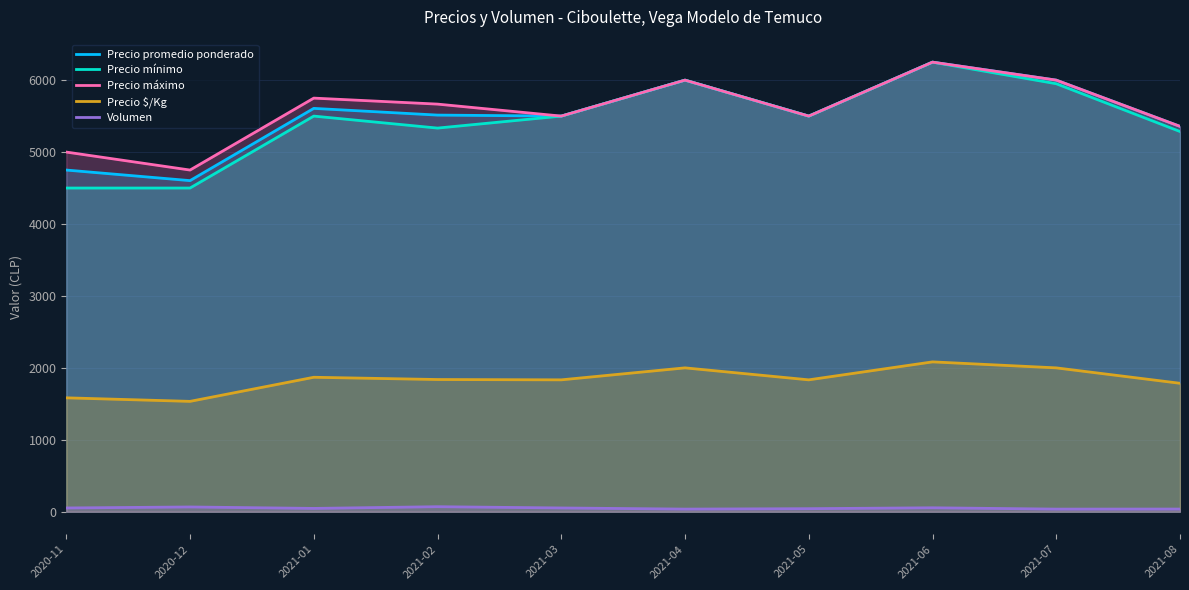

Reading left to right, transcribe all the data shown in this chart.

Precio promedio ponderado: 2020-11=4750.0	2020-12=4603.0	2021-01=5607.2	2021-02=5514.0	2021-03=5500.0	2021-04=6000.0	2021-05=5500.0	2021-06=6250.0	2021-07=6000.0	2021-08=5357.1
Precio mínimo: 2020-11=4500.0	2020-12=4500.0	2021-01=5500.0	2021-02=5333.3	2021-03=5500.0	2021-04=6000.0	2021-05=5500.0	2021-06=6250.0	2021-07=5950.0	2021-08=5285.7
Precio máximo: 2020-11=5000.0	2020-12=4750.0	2021-01=5750.0	2021-02=5666.7	2021-03=5500.0	2021-04=6000.0	2021-05=5500.0	2021-06=6250.0	2021-07=6000.0	2021-08=5357.1
Precio $/Kg: 2020-11=1583.5	2020-12=1534.2	2021-01=1869.2	2021-02=1838.0	2021-03=1833.5	2021-04=2000.0	2021-05=1833.5	2021-06=2083.2	2021-07=1999.9	2021-08=1785.7
Volumen: 2020-11=52.5	2020-12=66.2	2021-01=46.2	2021-02=70.0	2021-03=52.5	2021-04=36.7	2021-05=42.5	2021-06=55.0	2021-07=36.5	2021-08=37.5